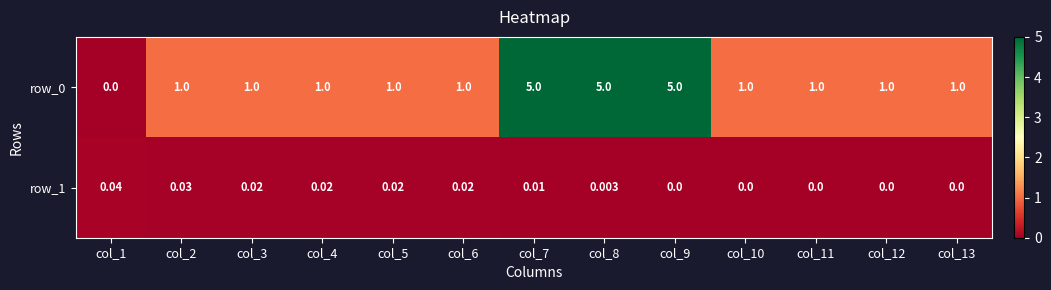

At col_10, list the series in order from smallest to largest.

row_1, row_0